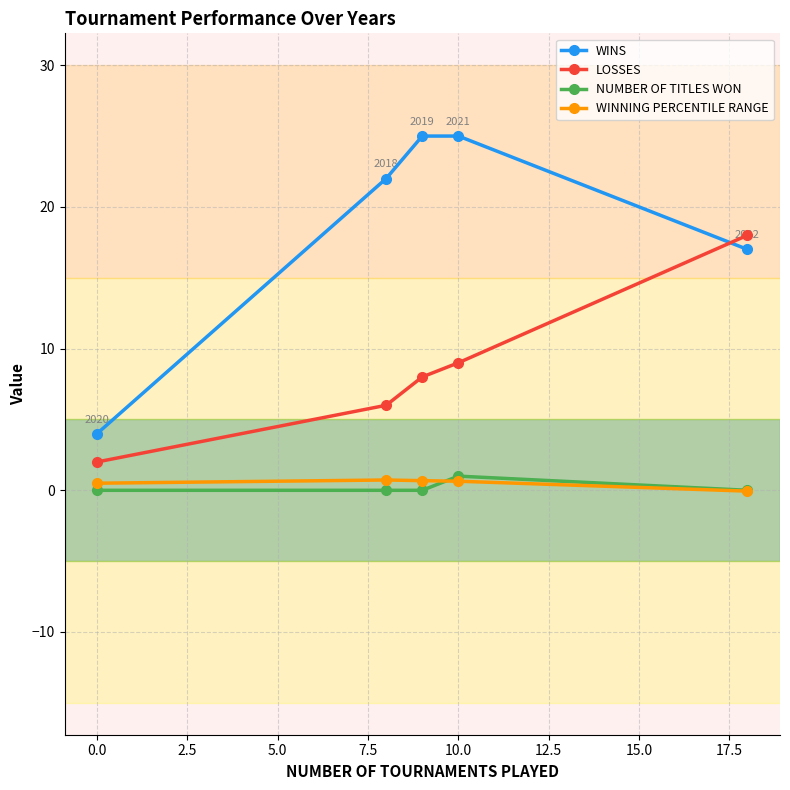

True or false: LOSSES and NUMBER OF TITLES WON intersect in this chart.

False